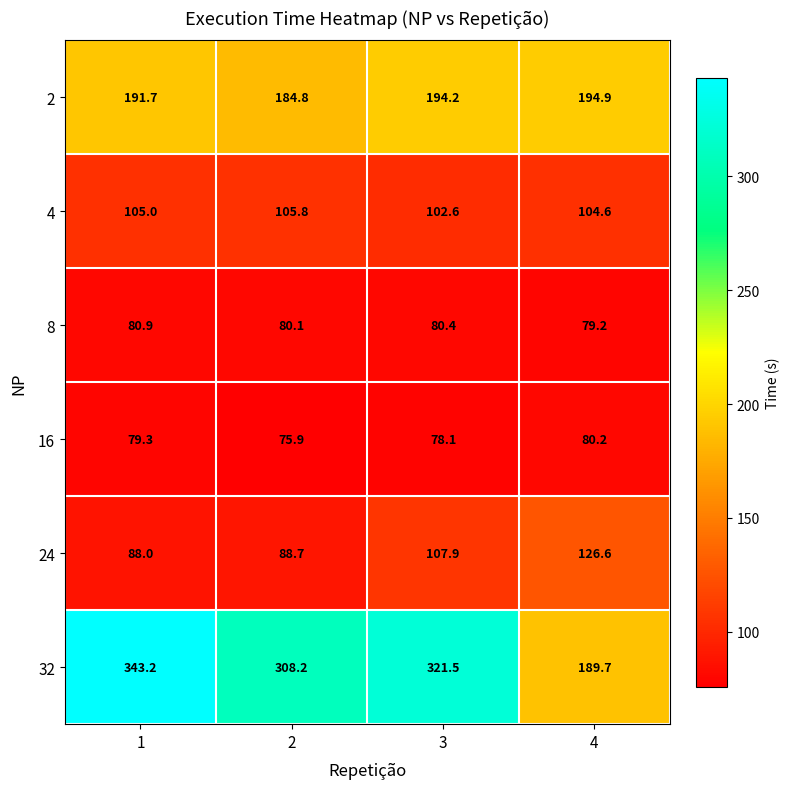

Count the number of categories in the chart.

4